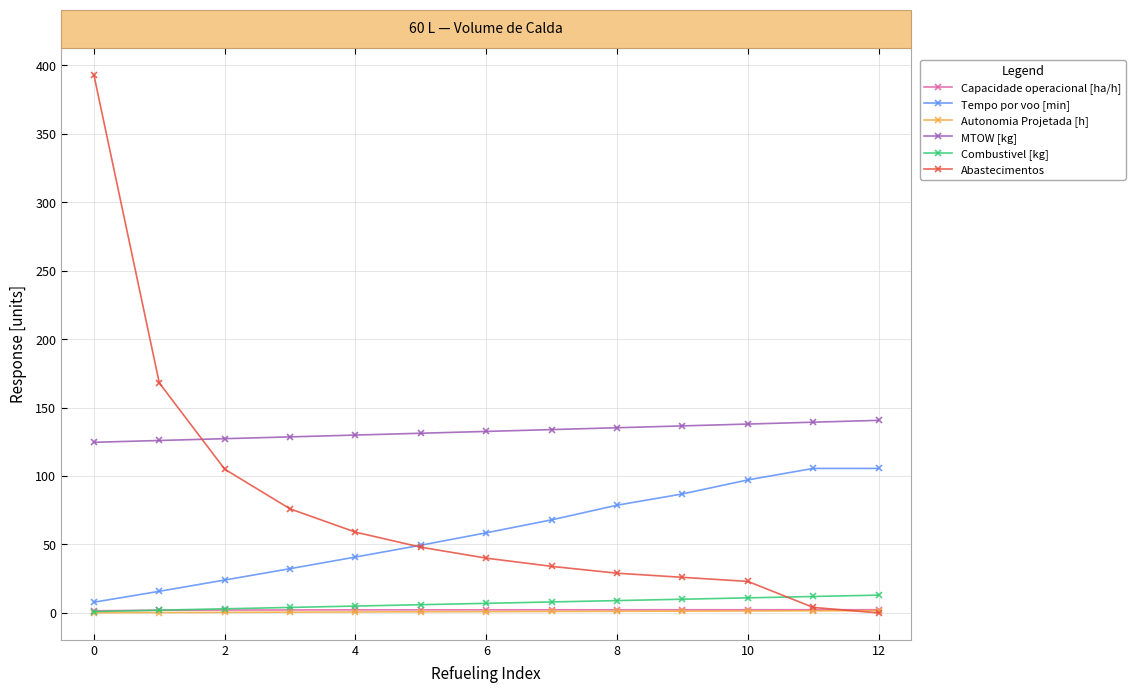

Which series has the widest spread of values?

Abastecimentos